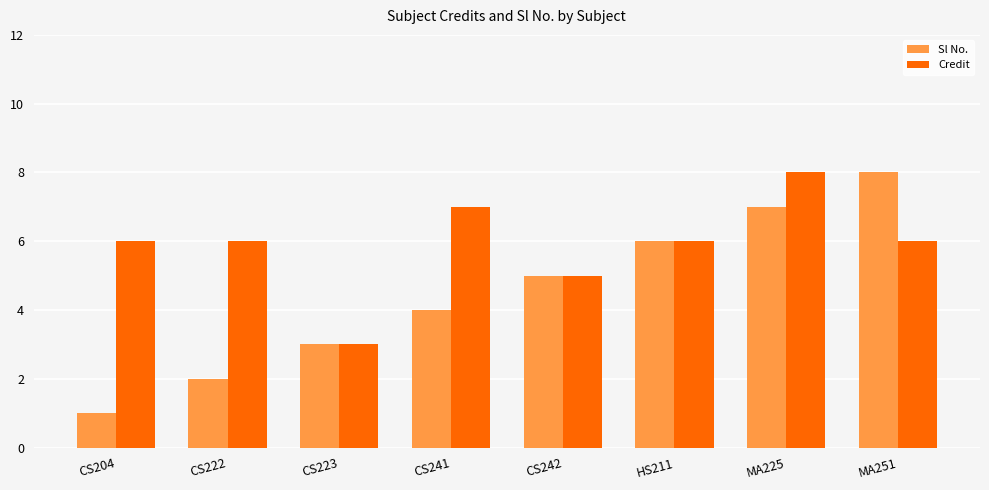

What is the label of the 5th bar from the left?

CS242